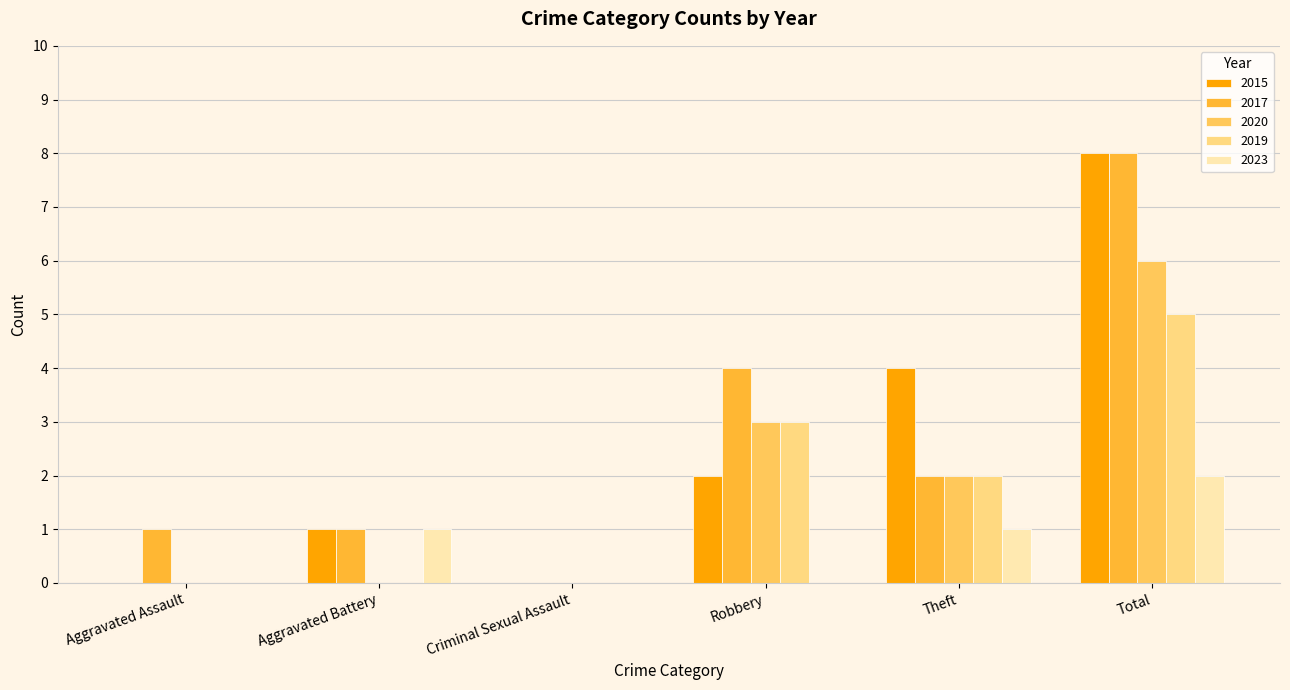

The 2017 series shows 0 at Criminal Sexual Assault. True or false?

True